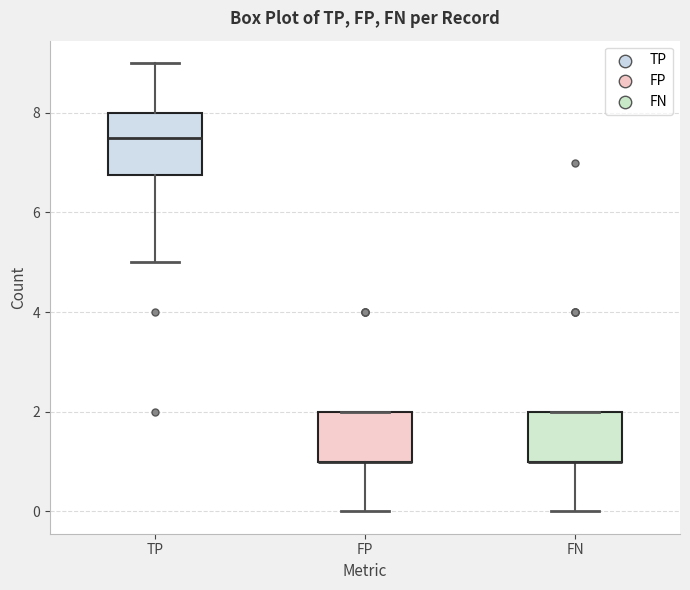

Reading left to right, read every box against the y-axis: the position of its median line, the range the box covers, and the ends of its whiskers. The values are not printed on the chart, so give them approximately, as read against the axis.

TP: median 7.6, box 6.8 to 8.0, whiskers 5.0 to 9.0
FP: median 1.0 (drawn on the box's lower edge), box 1.0 to 2.0, whiskers 0.0 to 2.0
FN: median 1.0 (drawn on the box's lower edge), box 1.0 to 2.0, whiskers 0.0 to 2.0